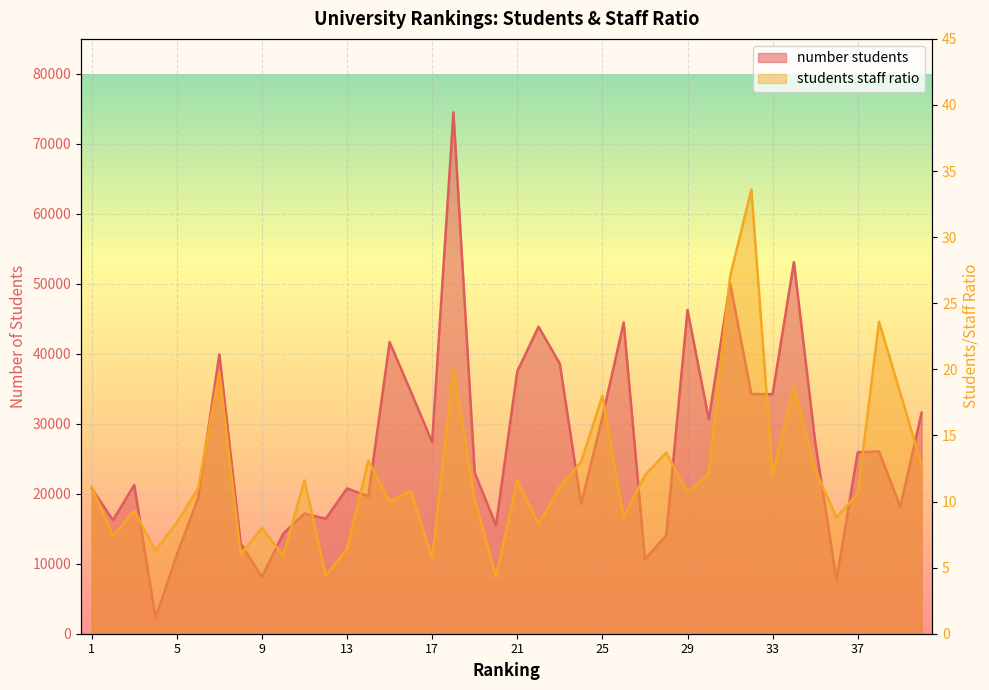

Rank the categories by number students value from lowest to highest.

4, 36, 9, 27, 5, 8, 28, 10, 20, 2, 12, 11, 39, 24, 6, 14, 13, 1, 3, 19, 37, 38, 17, 35, 30, 25, 40, 33, 32, 16, 21, 23, 7, 15, 22, 26, 29, 31, 34, 18